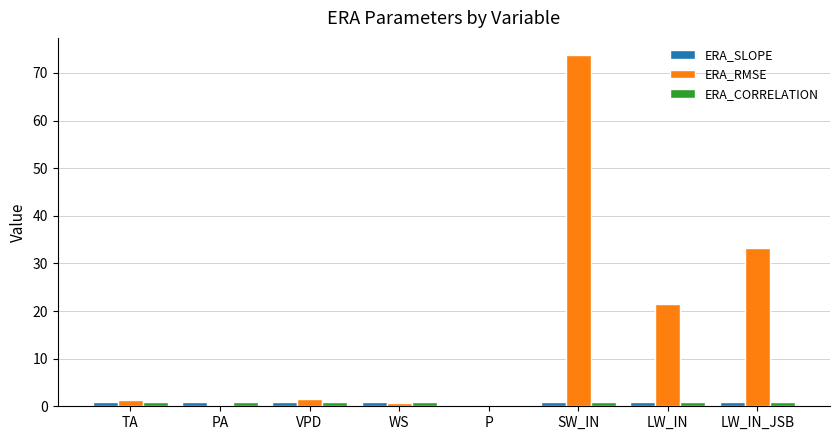

How many distinct data groups are displayed?

3